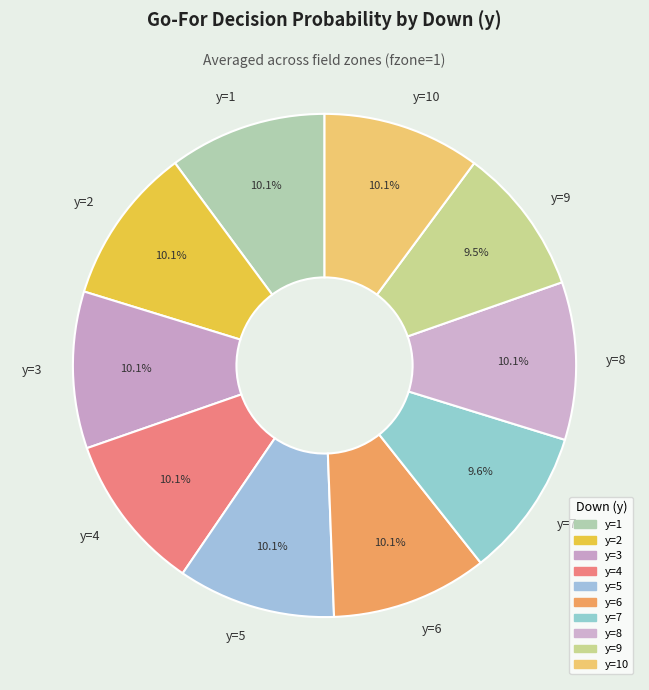

Do y=4 and y=5 together represent more than half of the pie?

No